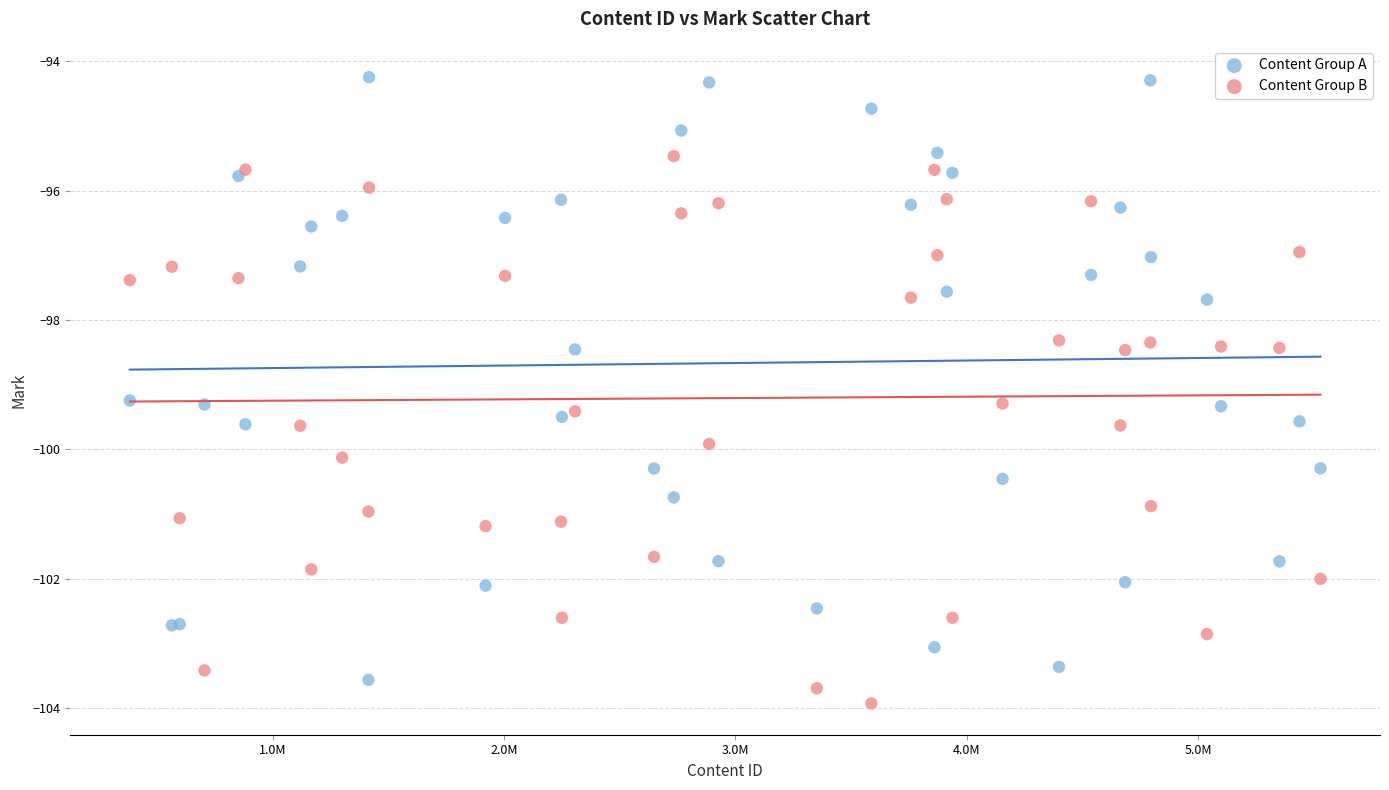

Which series reaches the minimum Y coordinate?

Content Group B